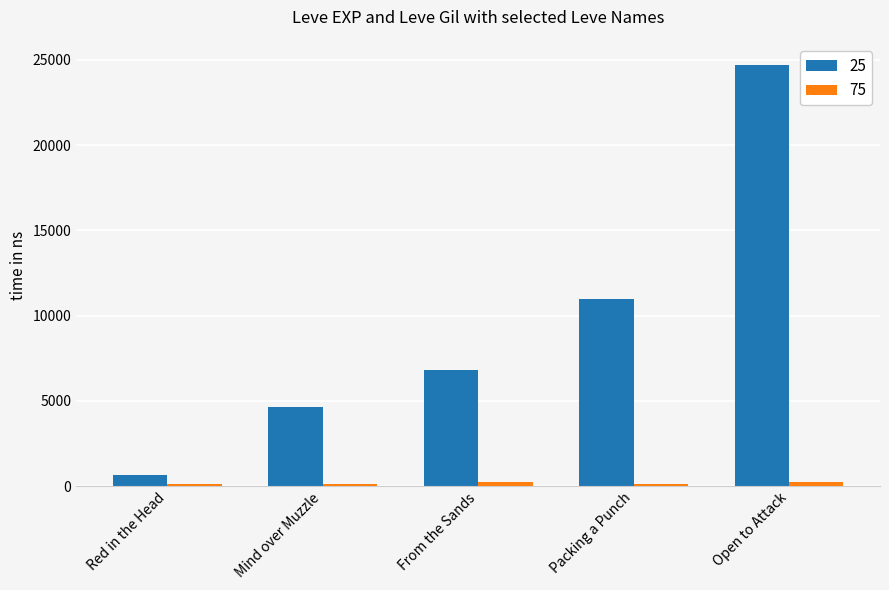

At which category does the chart reach its peak across all series?

Open to Attack